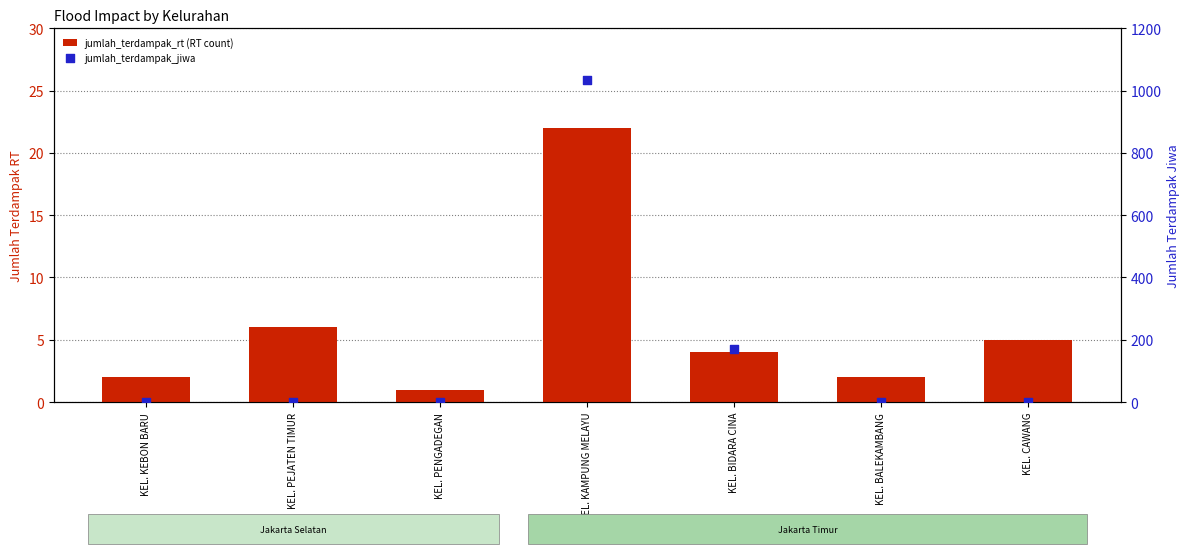

What is the total value across all series at KEL. BIDARA CINA?

173